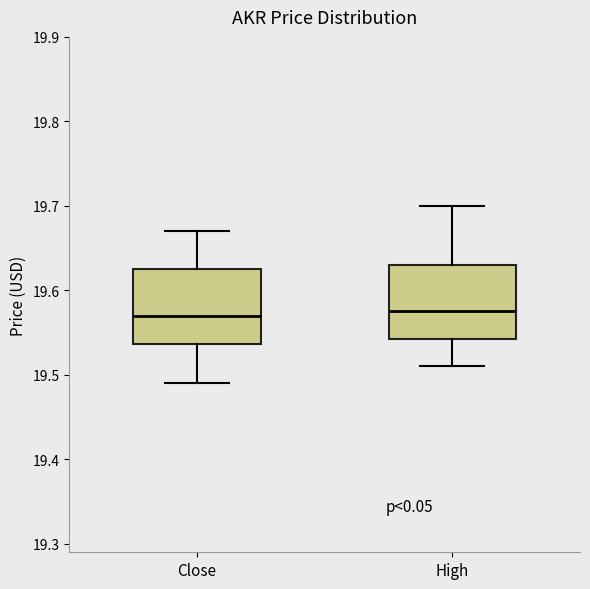

Reading left to right, read every box against the y-axis: the position of its median line, the range the box covers, and the ends of its whiskers. The values are not printed on the chart, so give them approximately, as read against the axis.

Close: median 19.57, box 19.54 to 19.62, whiskers 19.49 to 19.67
High: median 19.57, box 19.54 to 19.63, whiskers 19.51 to 19.70